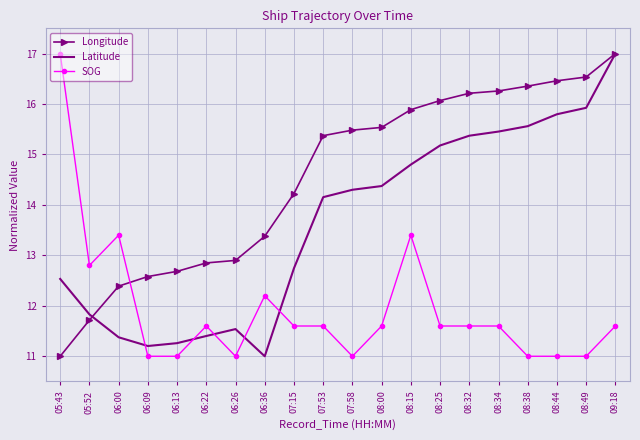

Count the number of data series in this chart.

3